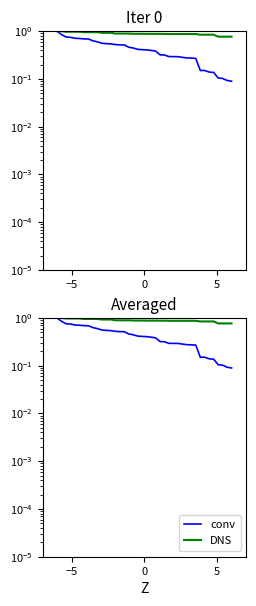

How many categories are shown in the chart?

40